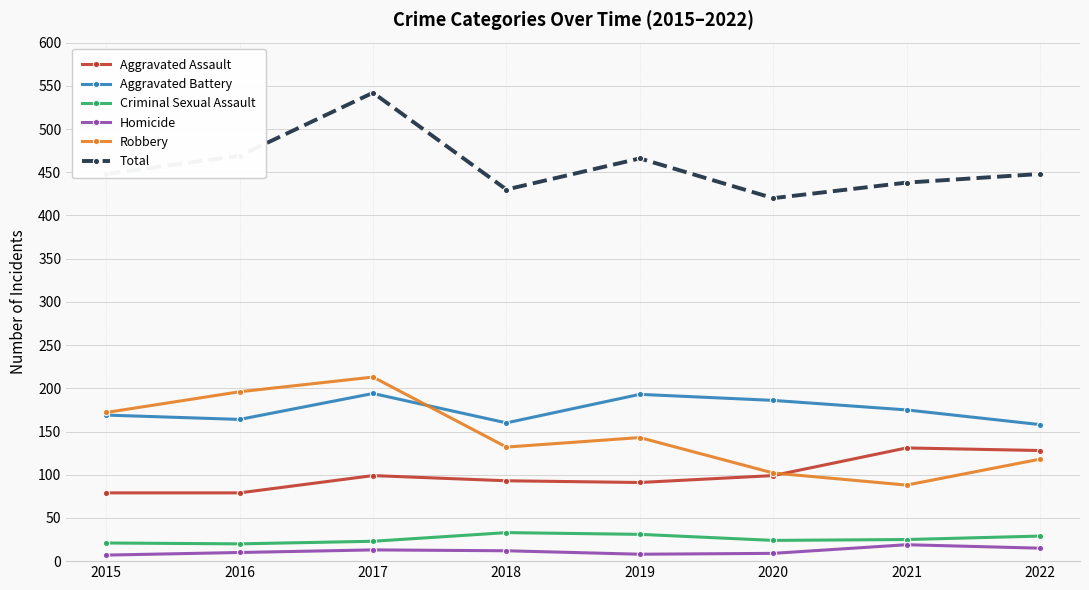

How many series are shown in this chart?

6